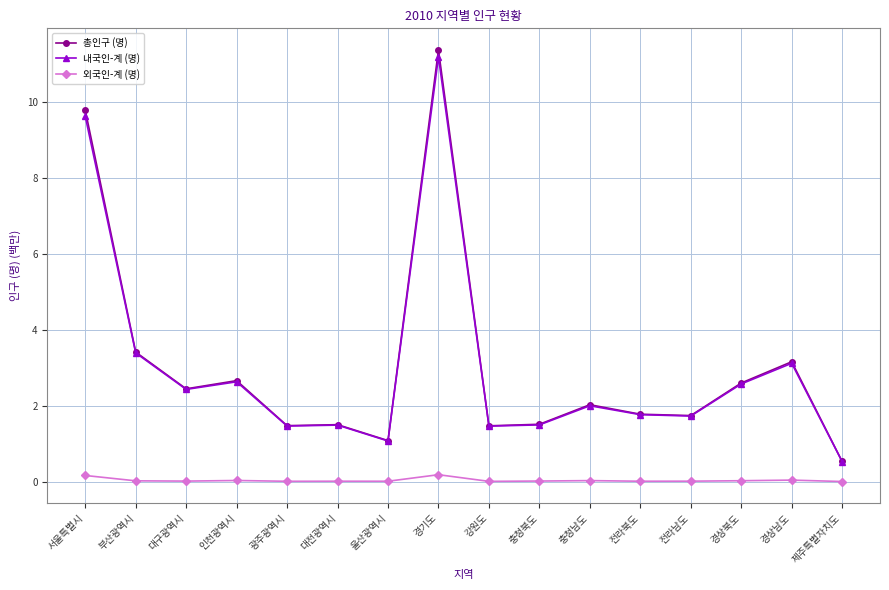

True or false: 내국인-계 (명) and 외국인-계 (명) cross at least once.

False